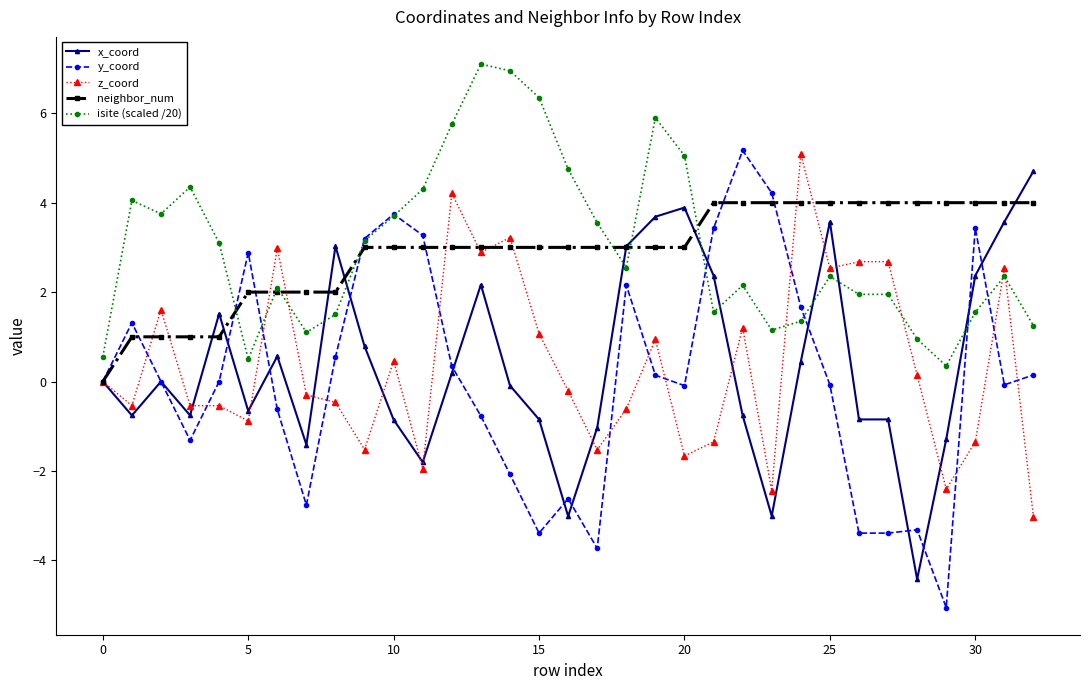

How many intersections are there between z_coord and isite (scaled /20)?

6